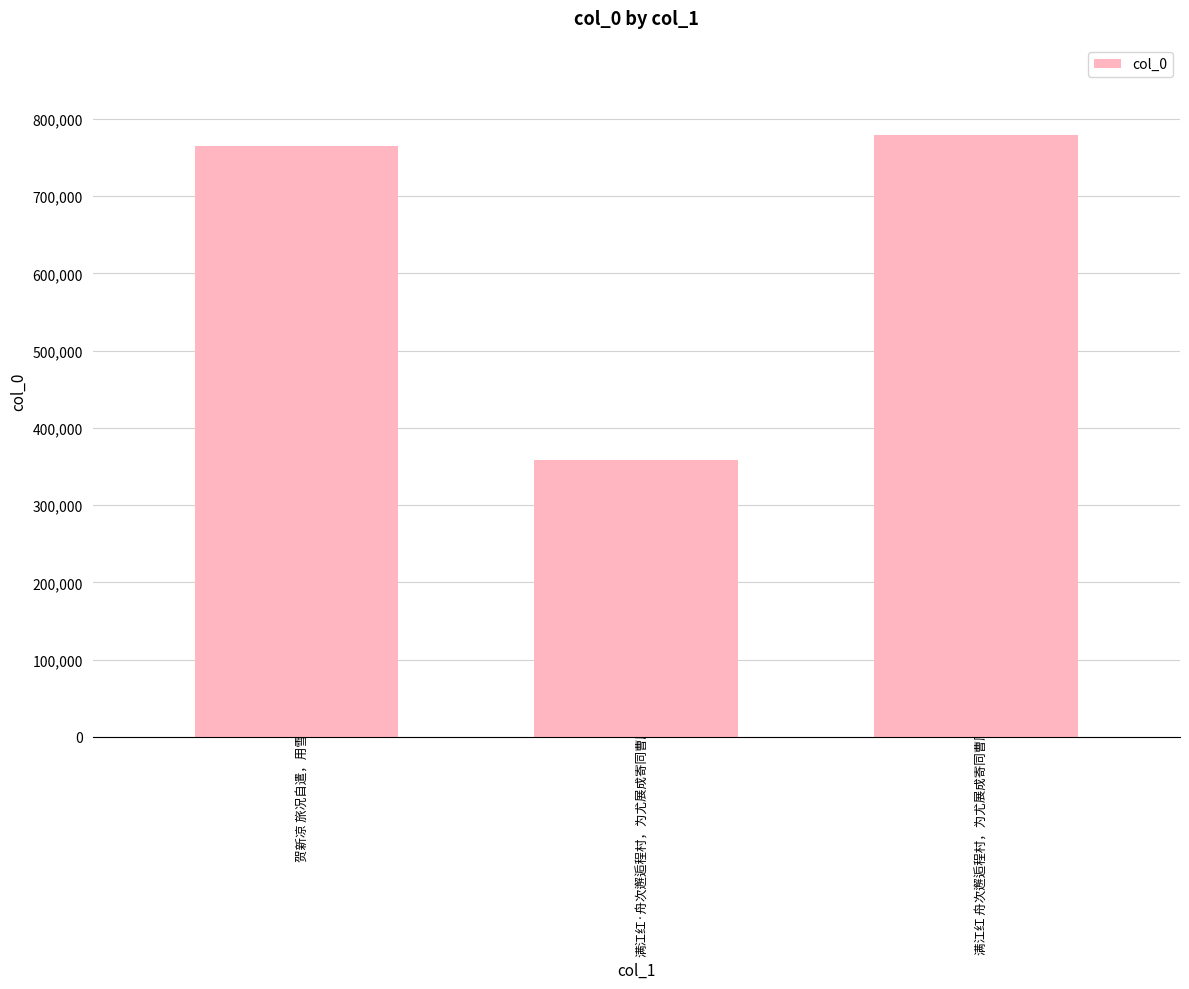

At which category does the chart reach its peak across all series?

满江红 舟次邂逅程村，为尤展成寄同曹顾庵、宋既庭倡和词一卷，依韵和之